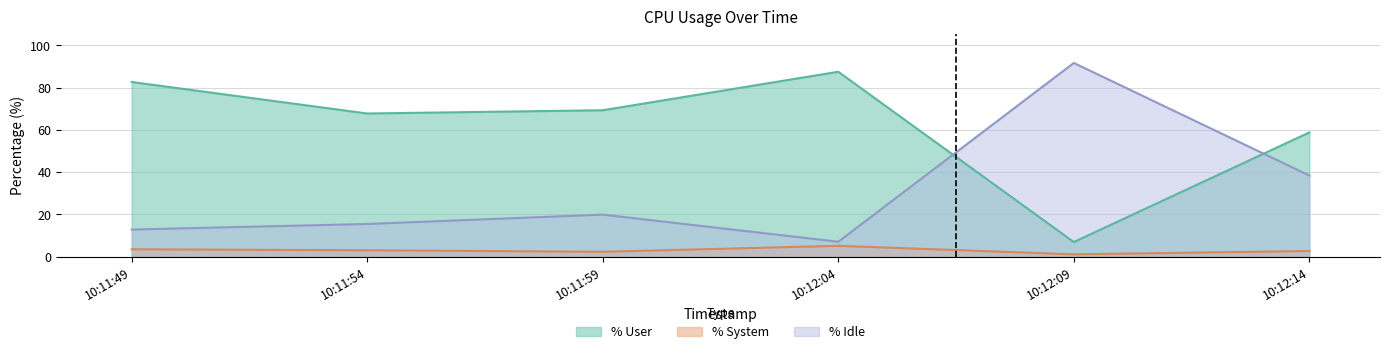

At which category is the sum across all series the highest?

10:12:14